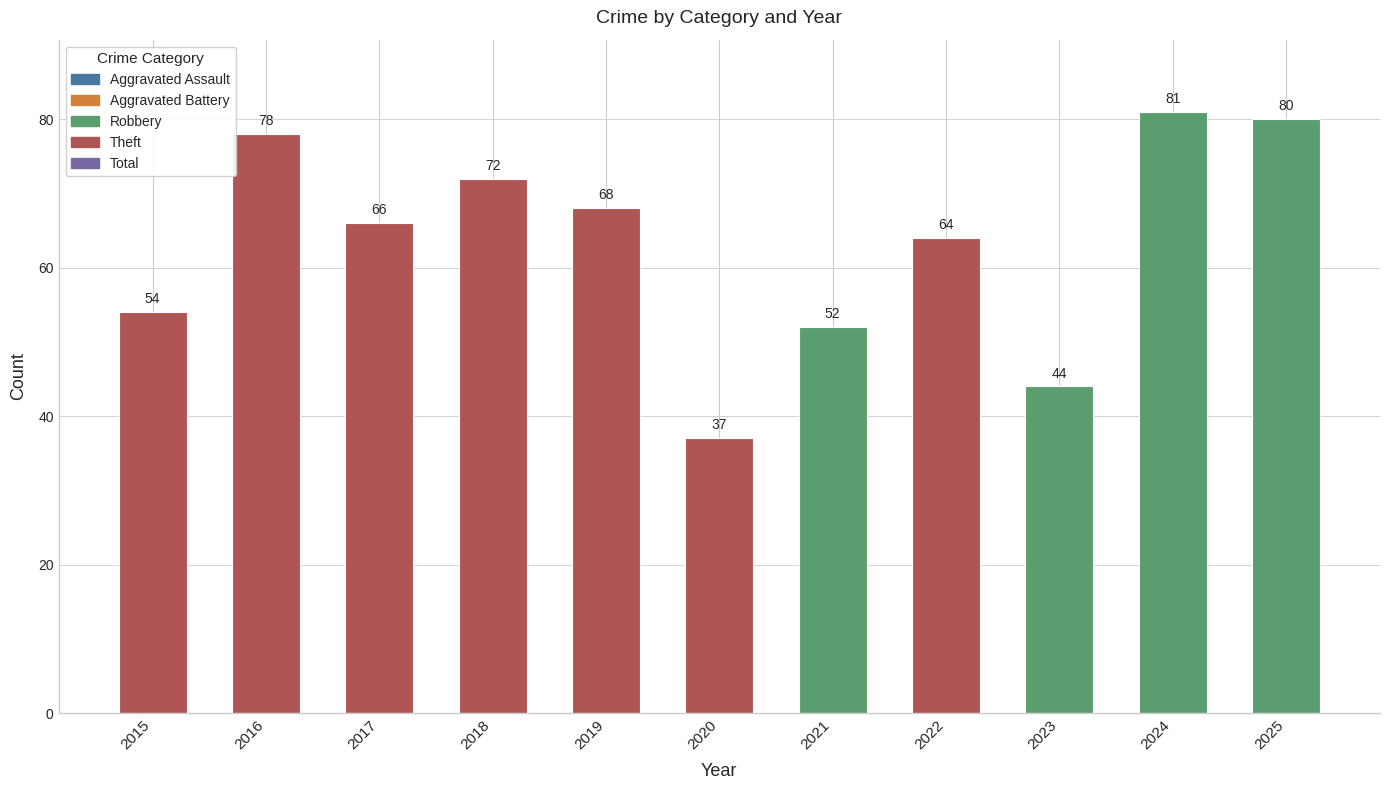

What is the maximum value shown in the chart?

81